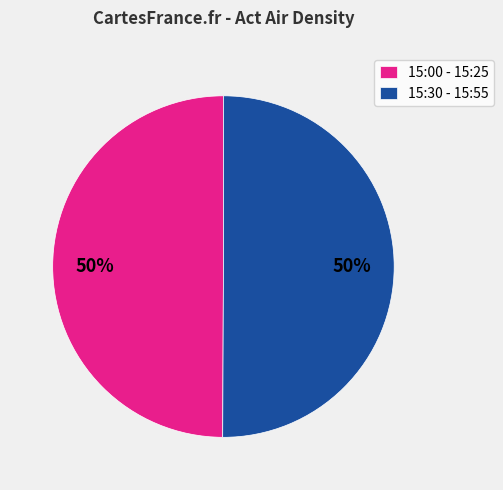

How many segments does this pie chart have?

2